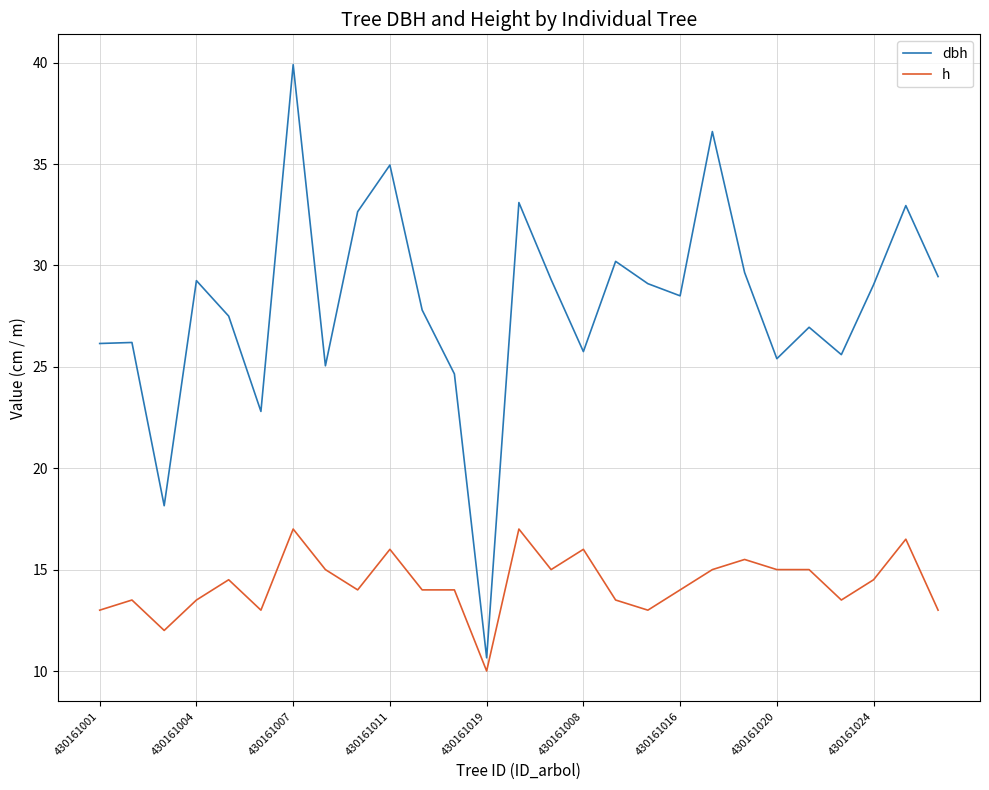

How many categories are shown in the chart?

27